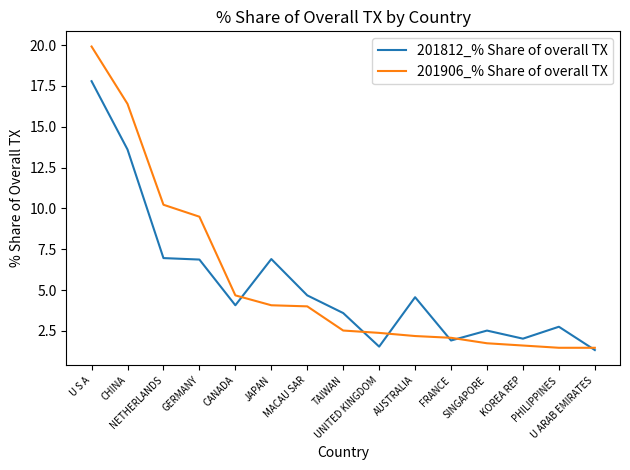

Which series has the largest range (max minus min)?

201906_% Share of overall TX